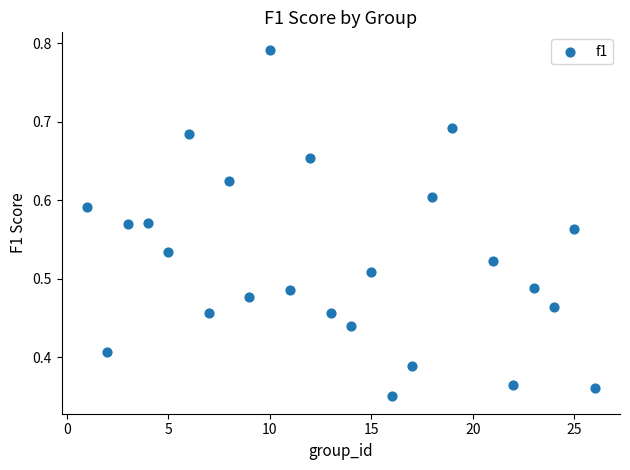

What is the range of X values (max minus min)?

25.0